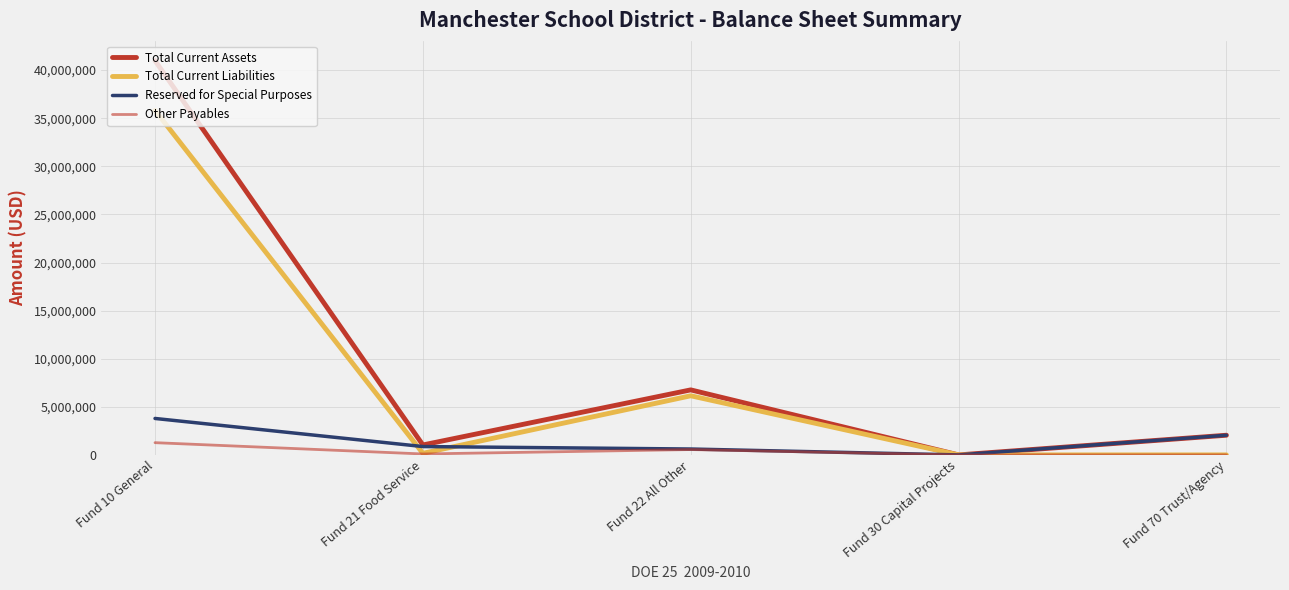

How many lines are shown in the chart?

4